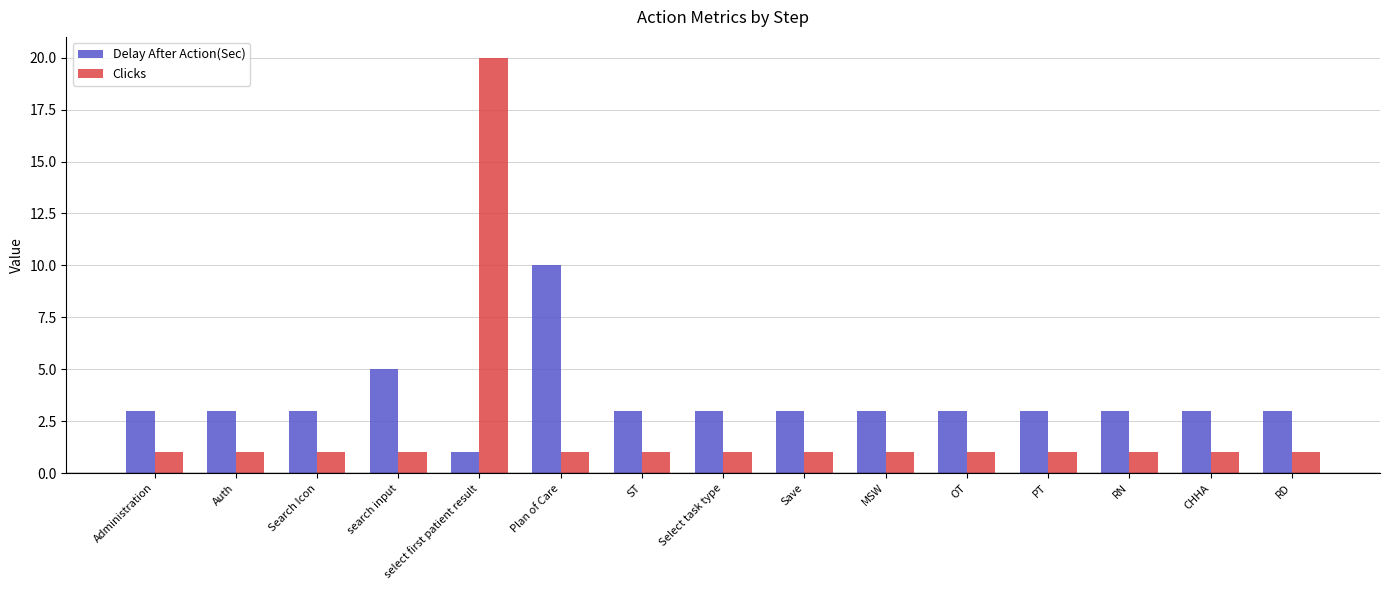

What is the maximum value for Delay After Action(Sec)?

10